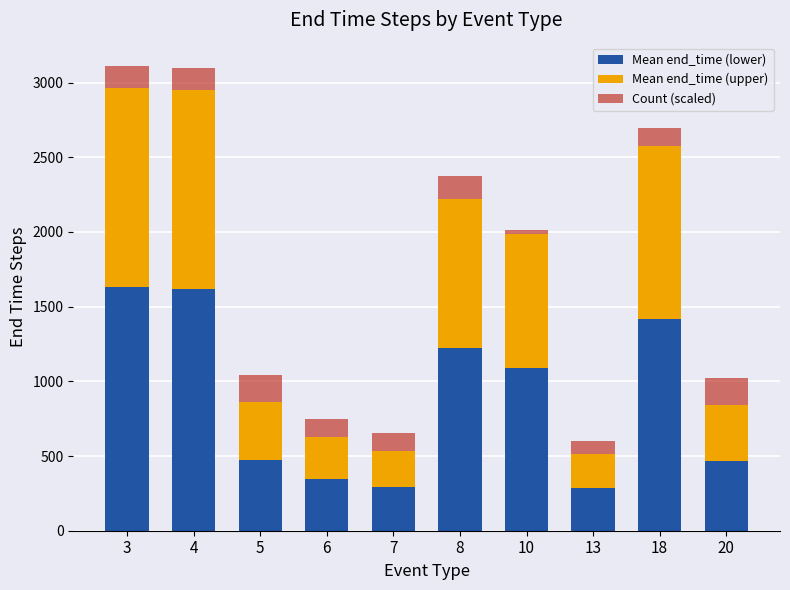

What is the average value of the Mean end_time (lower) series?

884.1